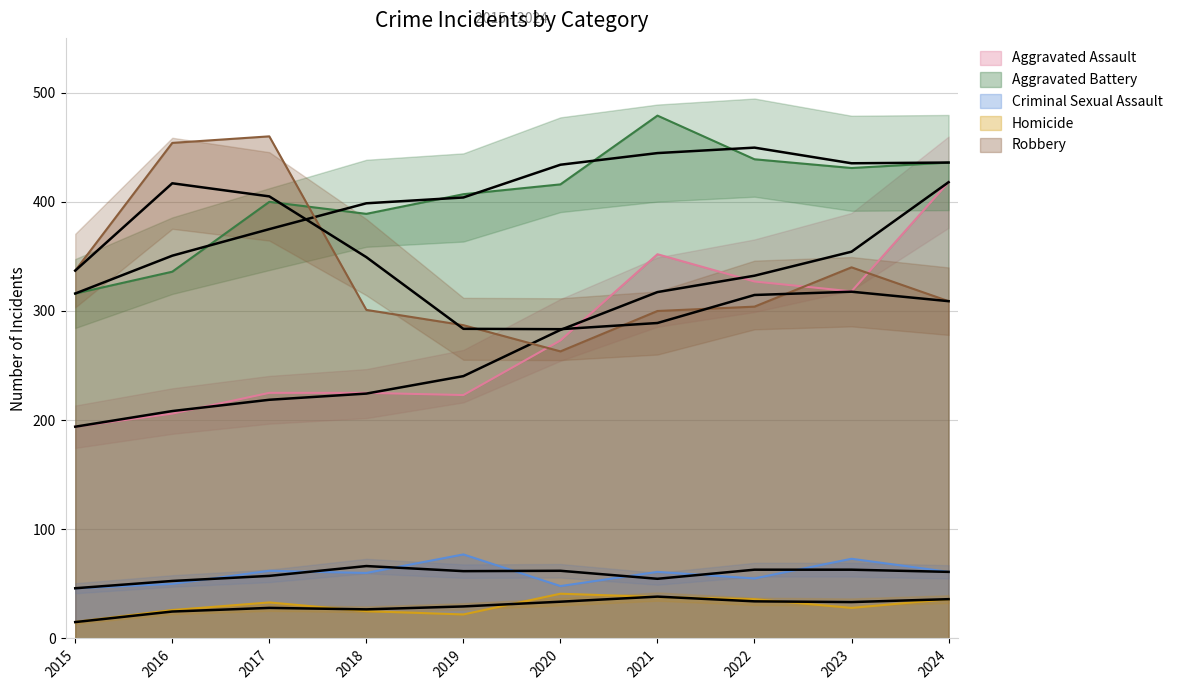

Between 2023 and 2017, which is larger?

2023